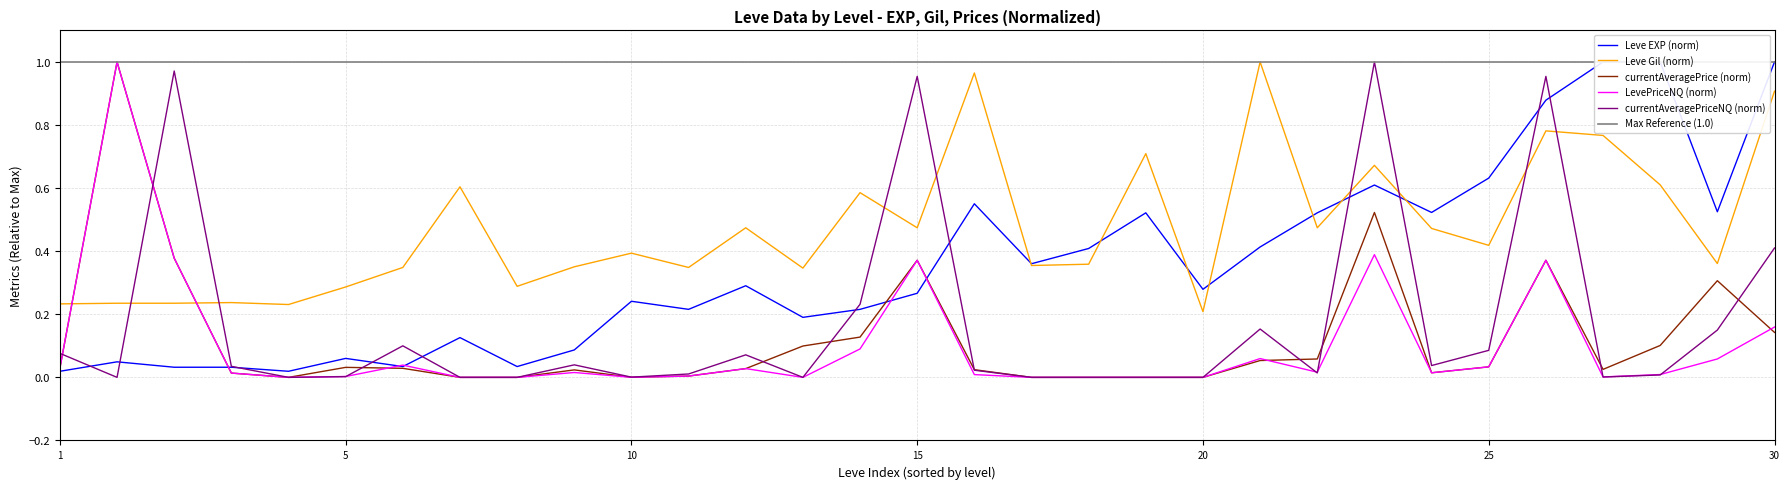

How many intersections are there between currentAveragePrice (norm) and Leve Gil (norm)?

2